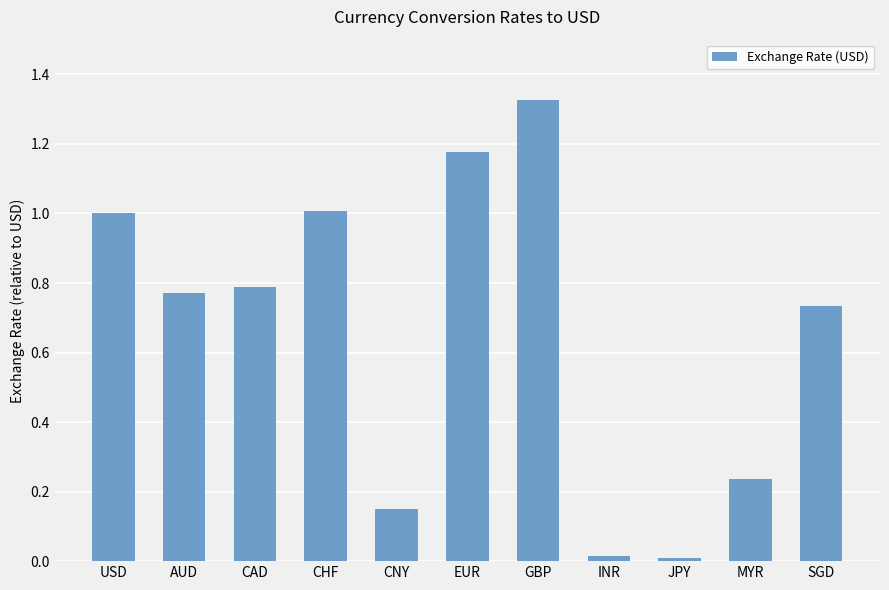

What is the sum of all values?

7.2